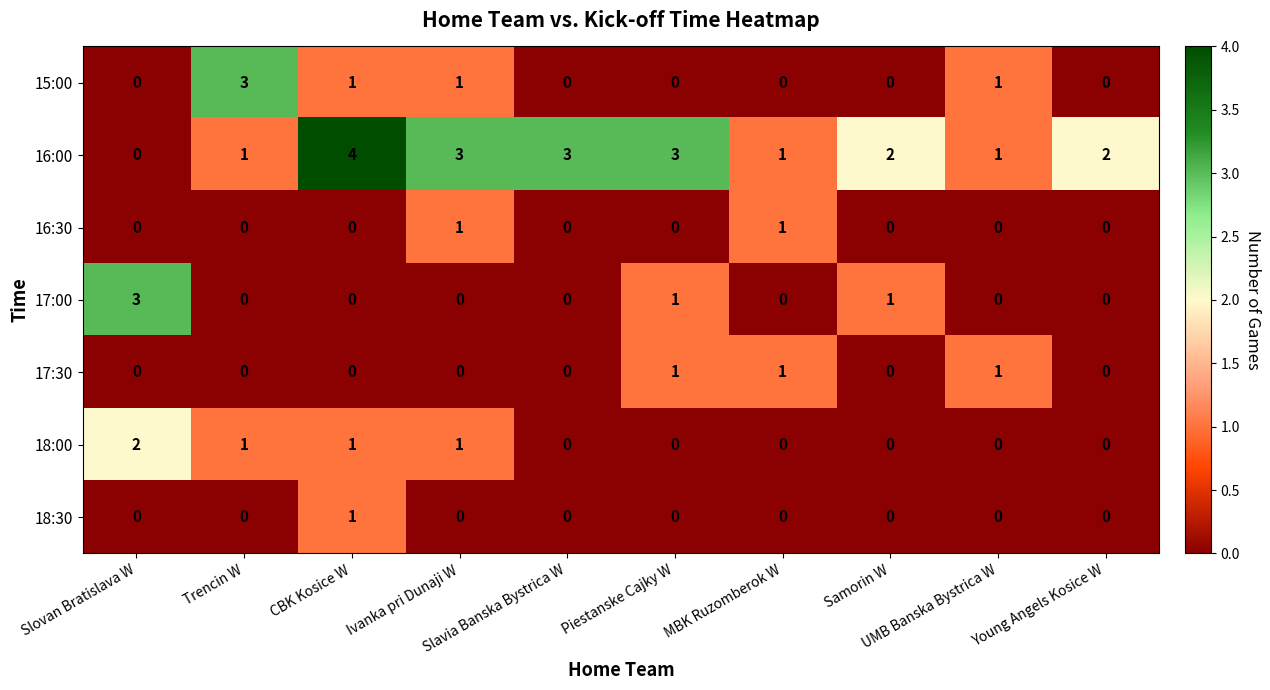

Which series has the largest range (max minus min)?

16:00